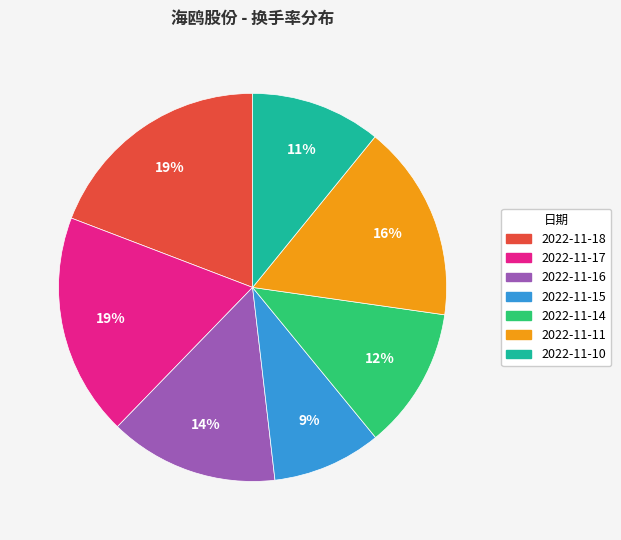

Is 2022-11-14 the majority of the pie?

No